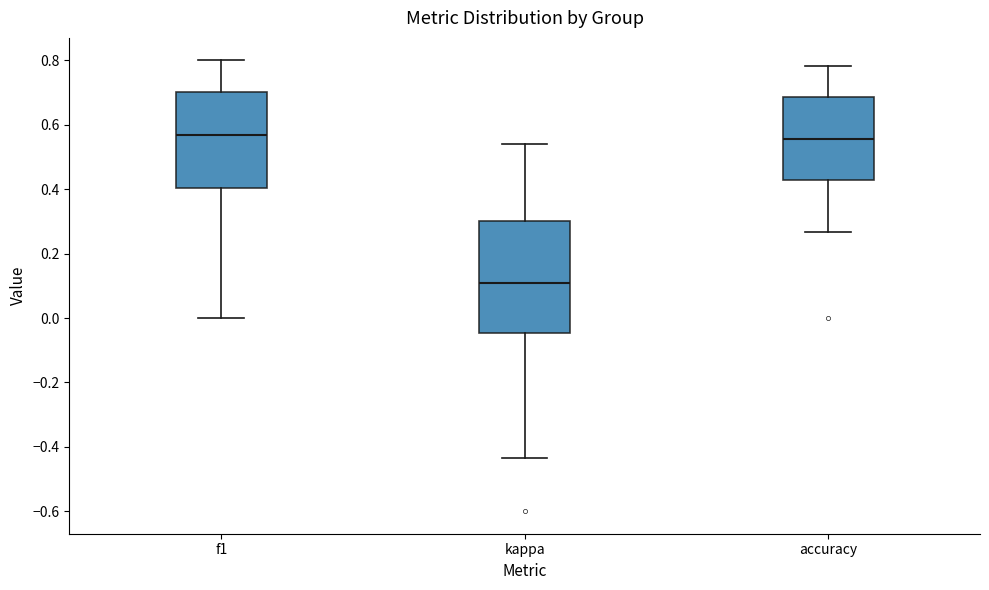

Reading left to right, read every box against the y-axis: the position of its median line, the range the box covers, and the ends of its whiskers. The values are not printed on the chart, so give them approximately, as read against the axis.

f1: median 0.56, box 0.40 to 0.70, whiskers 0.00 to 0.80
kappa: median 0.10, box -0.04 to 0.30, whiskers -0.44 to 0.54
accuracy: median 0.56, box 0.42 to 0.68, whiskers 0.26 to 0.78